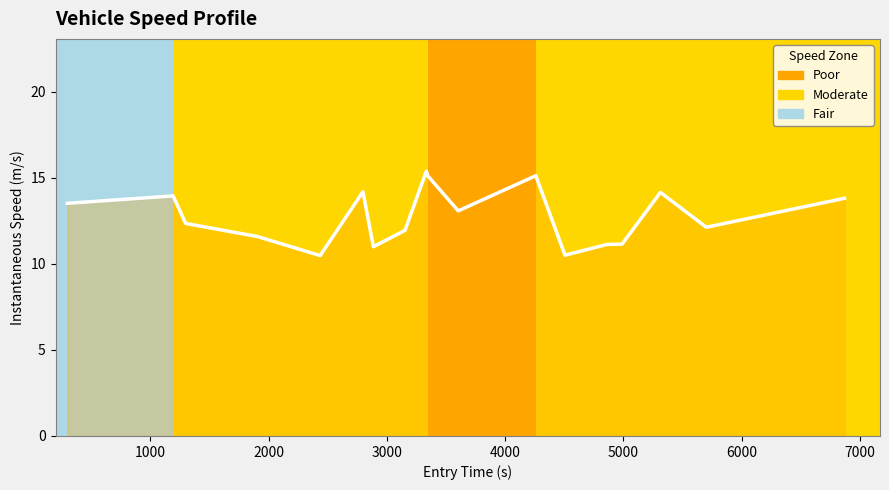

What is the minimum value shown in the chart?

10.5